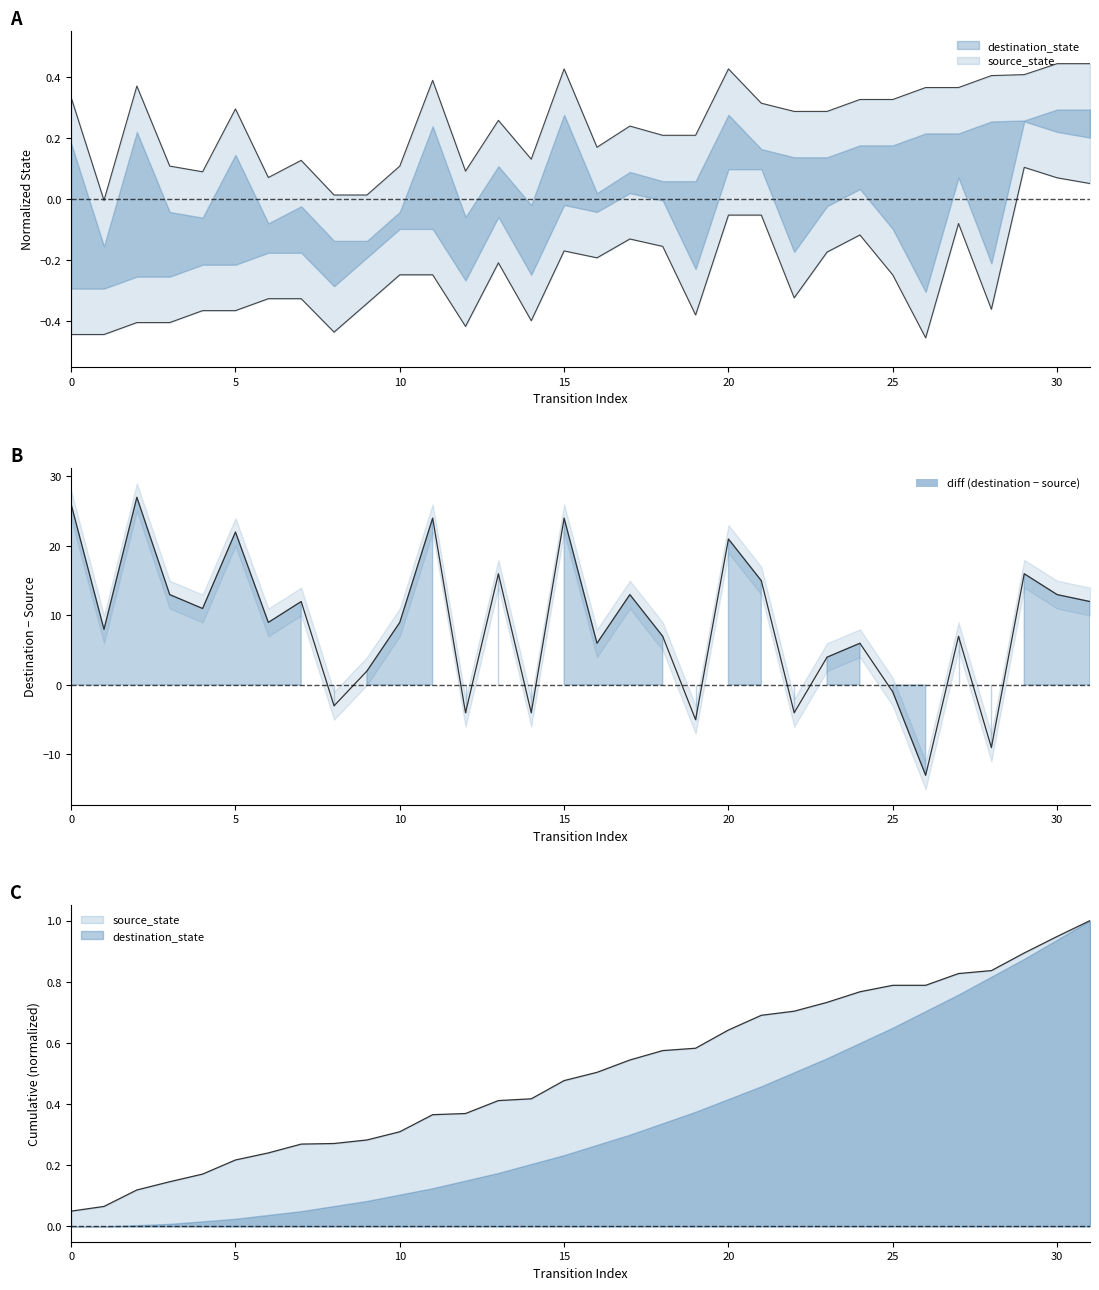

Reading left to right, transcribe all the data shown in this chart.

0.1	0.1	0.1	0.1	0.2	0.2	0.2	0.3	0.3	0.3	0.3	0.4	0.4	0.4	0.4	0.5	0.5	0.5	0.6	0.6	0.6	0.7	0.7	0.7	0.8	0.8	0.8	0.8	0.8	0.9	0.9	1.0